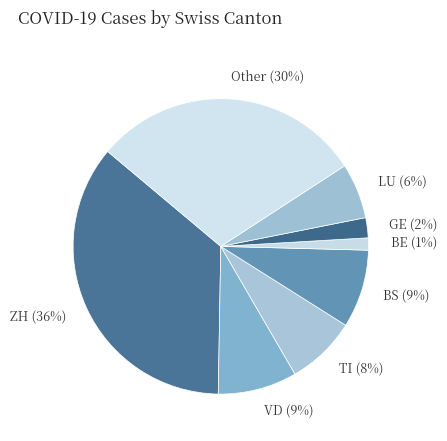

How many slices are in this pie chart?

8